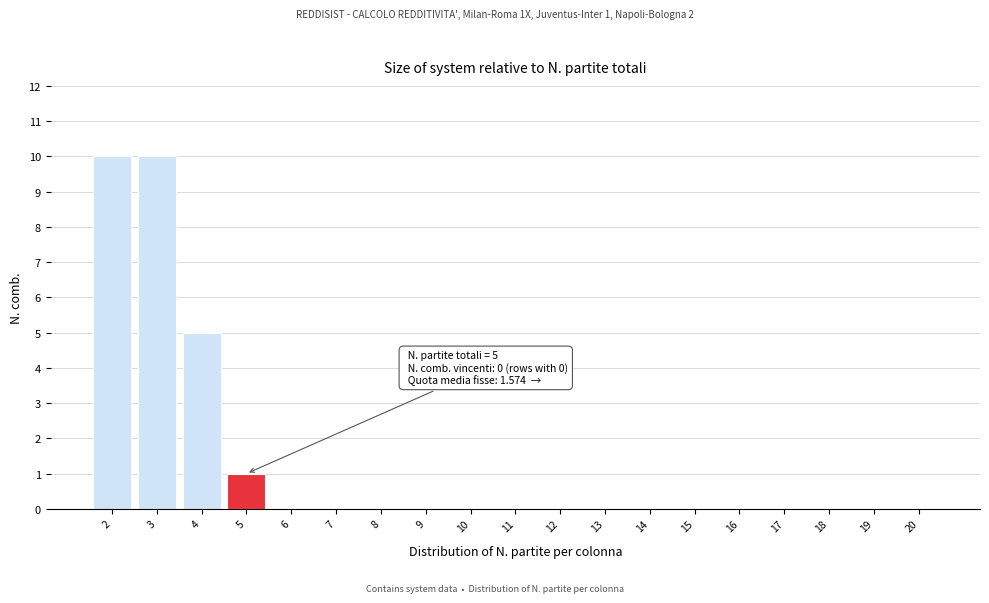

Reading left to right, transcribe all the data shown in this chart.

2=10	3=10	4=5	5=1	6=0	7=0	8=0	9=0	10=0	11=0	12=0	13=0	14=0	15=0	16=0	17=0	18=0	19=0	20=0